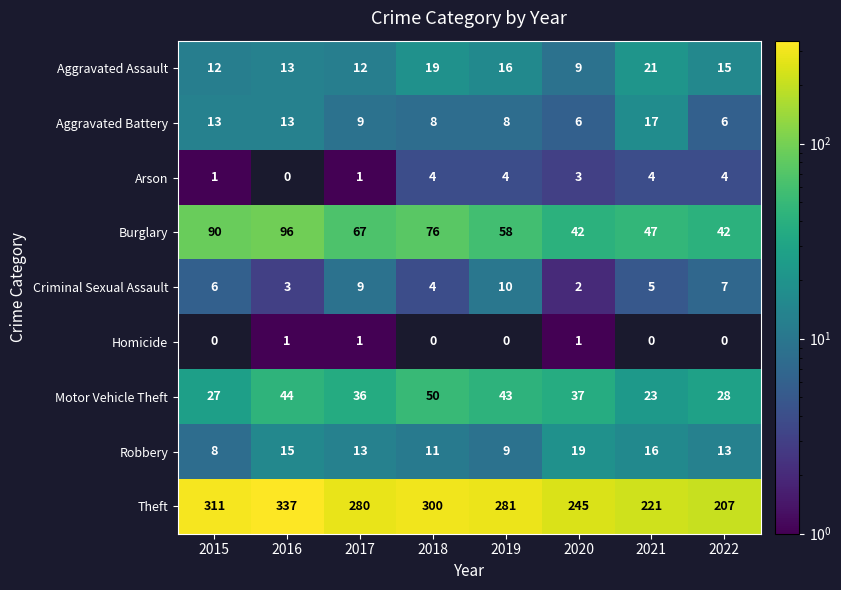

Where does the Aggravated Battery series first go above 9?

2015